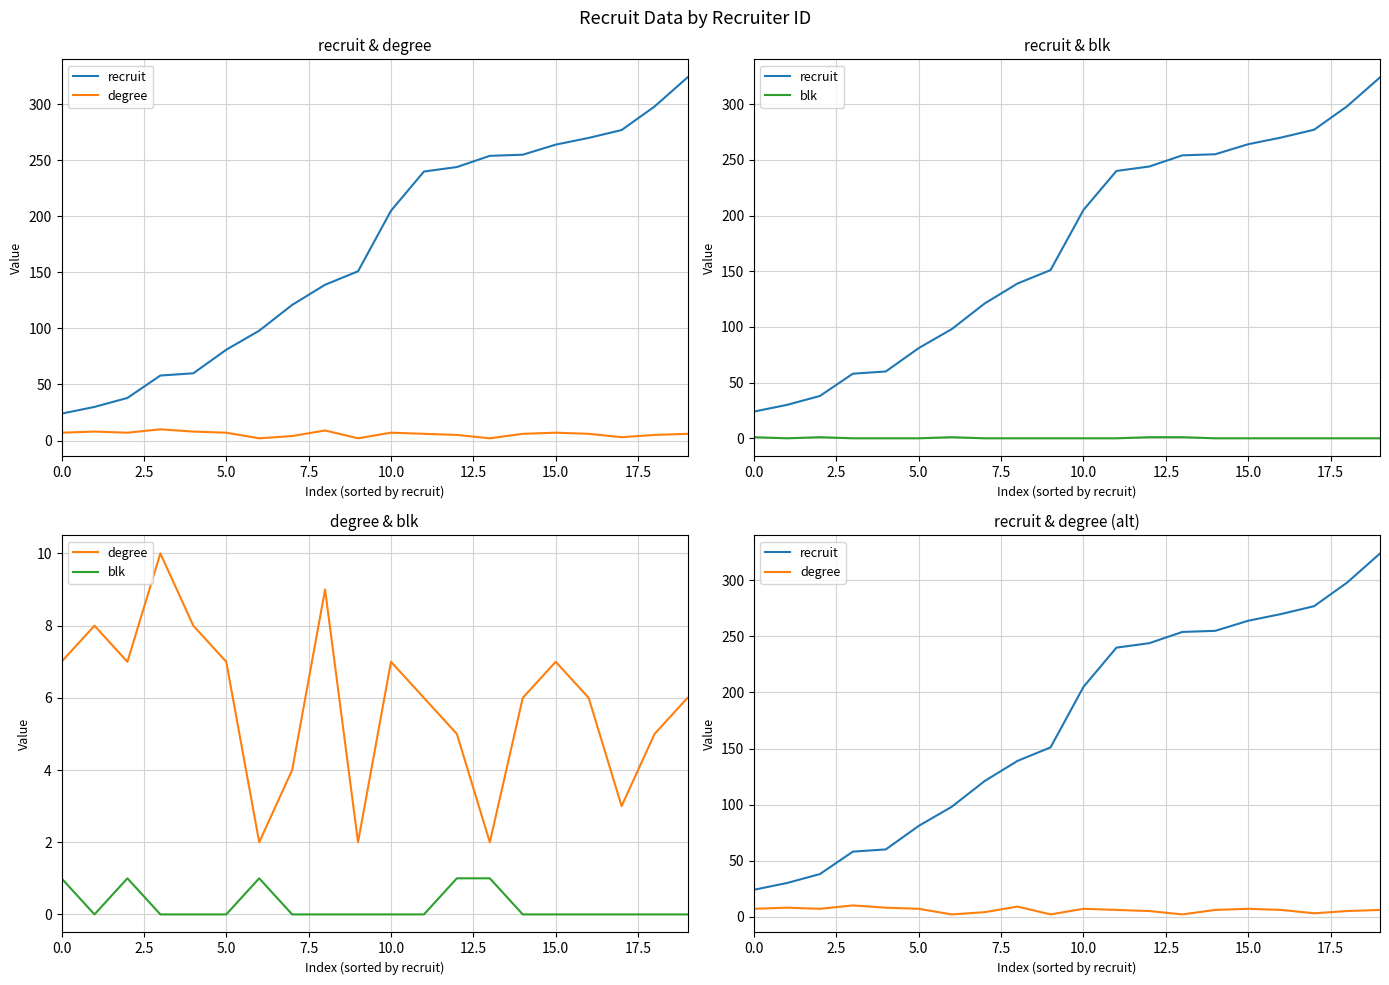

What is the sum of the degree values at 12 and 0.0?

12